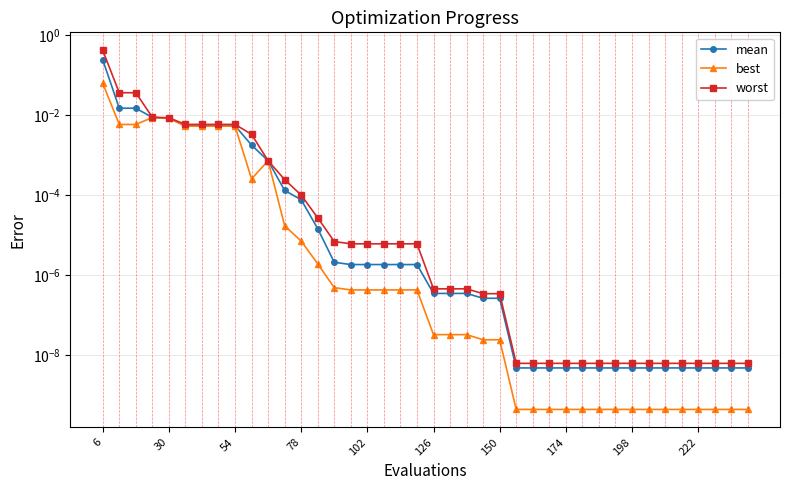

Does the chart display data point markers on the line(s)?

Yes